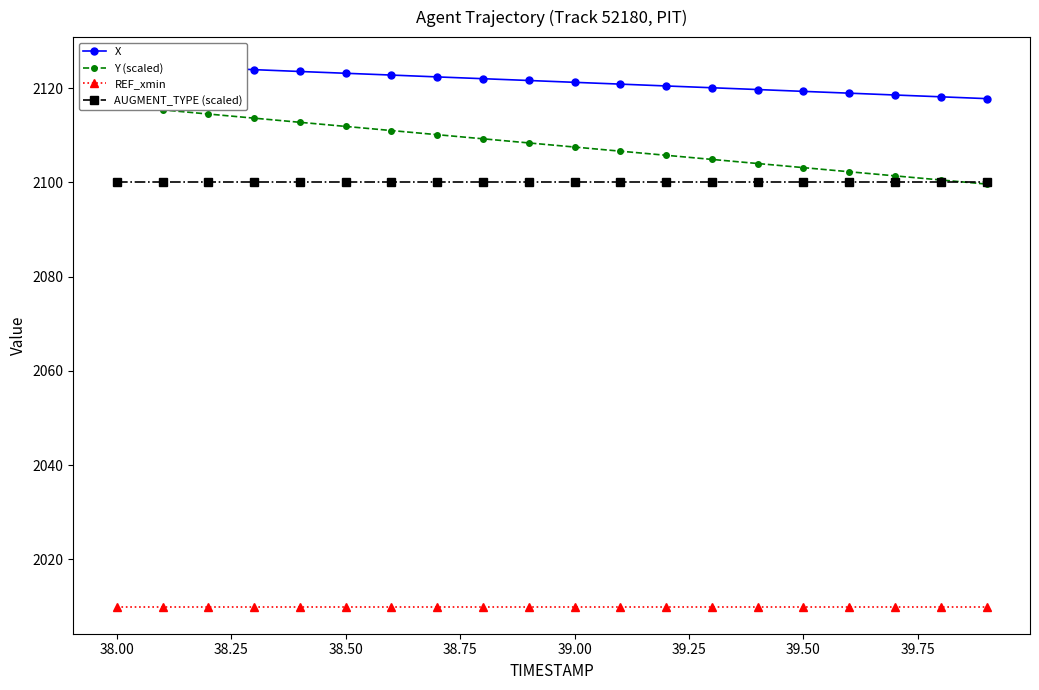

True or false: REF_xmin and Y (scaled) cross at least once.

False